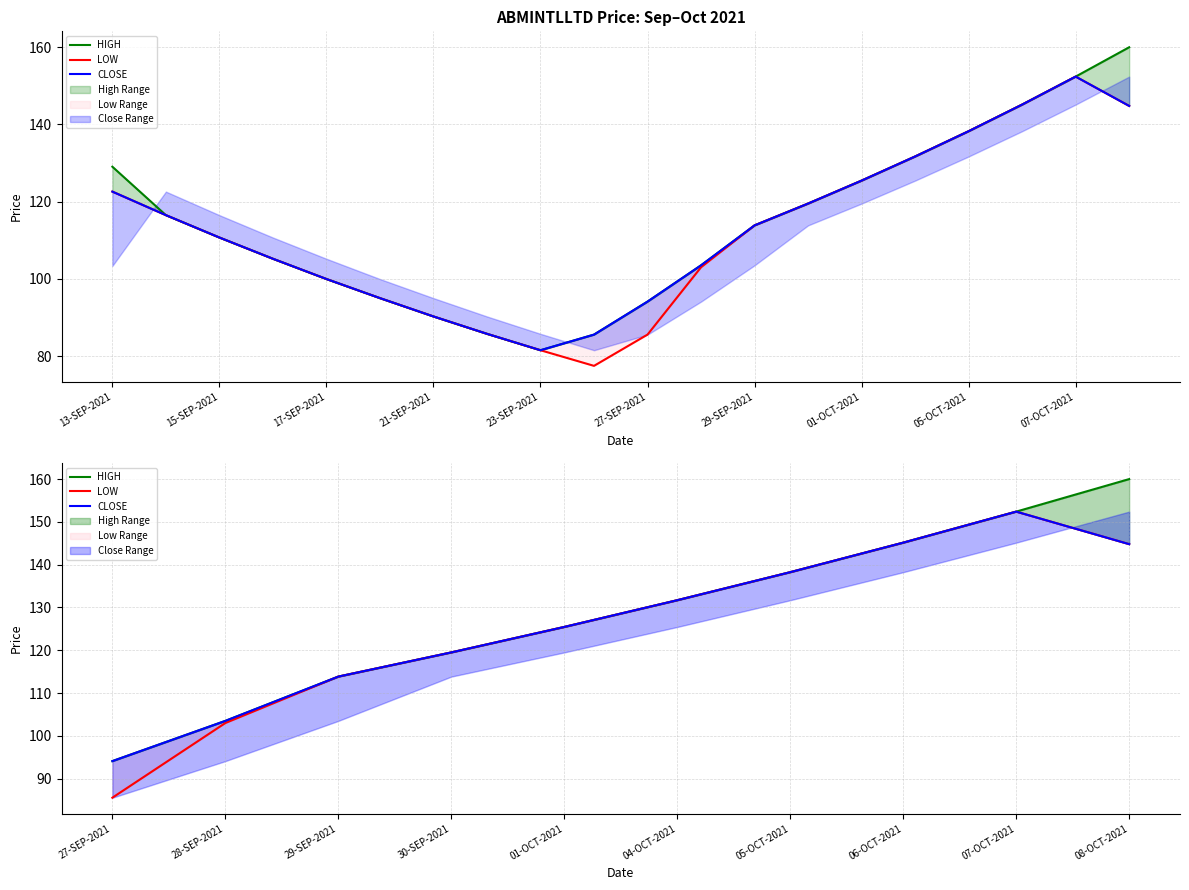

How many values in the HIGH series exceed 131?

5